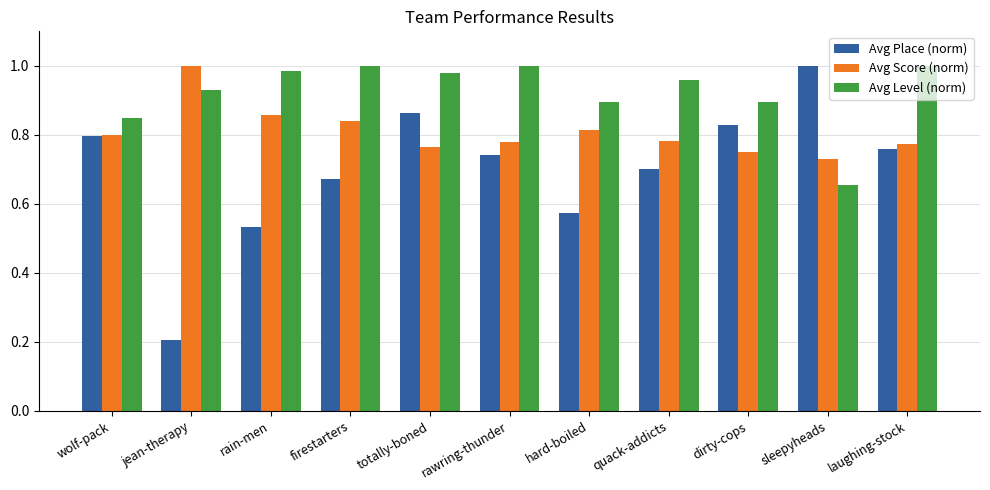

The Avg Level (norm) series shows 1.0 at laughing-stock. True or false?

True